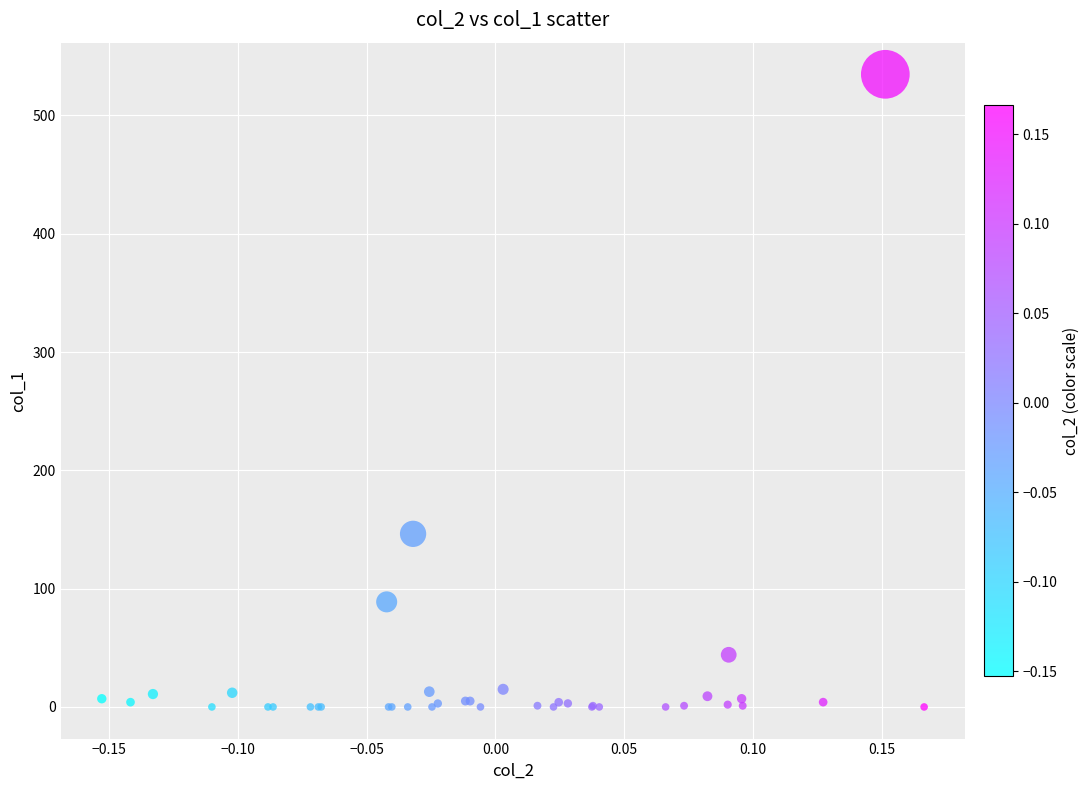

What Y value in the scatter plot is closest to 267?

146.3